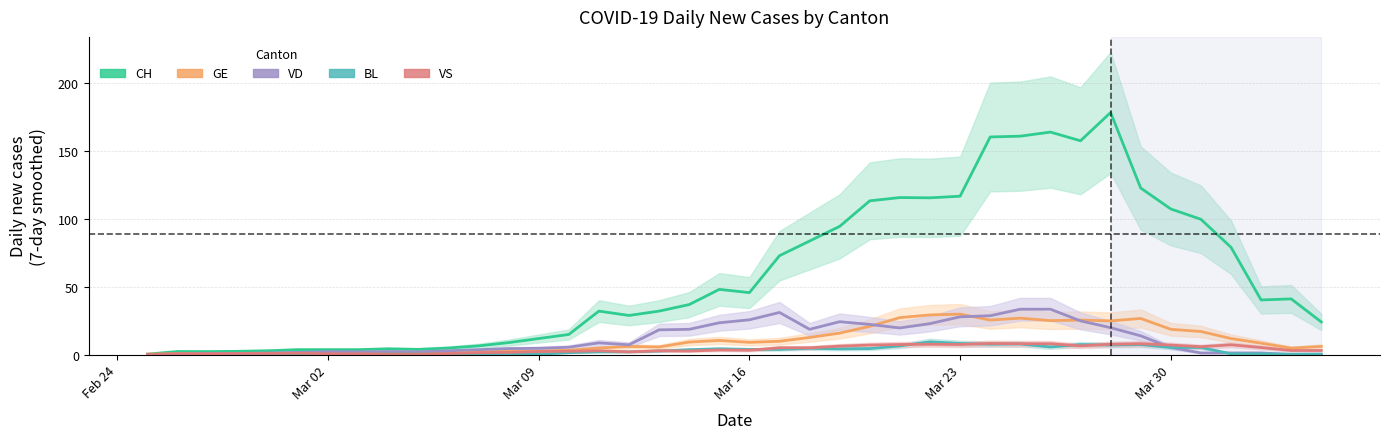

The BL series shows 7.8 at 22. True or false?

False